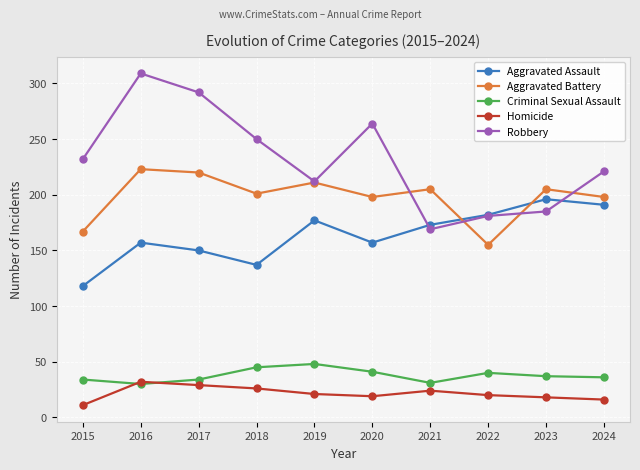

What value does the Criminal Sexual Assault series have at 2021, to the nearest 5?

30